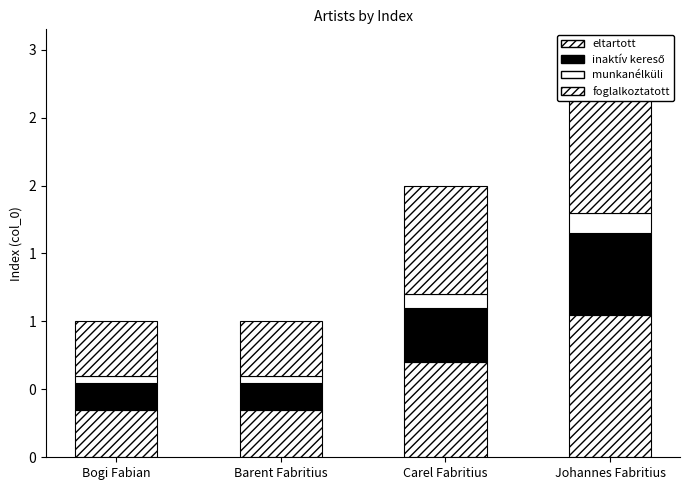

Which label corresponds to the largest value in the chart?

Johannes Fabritius